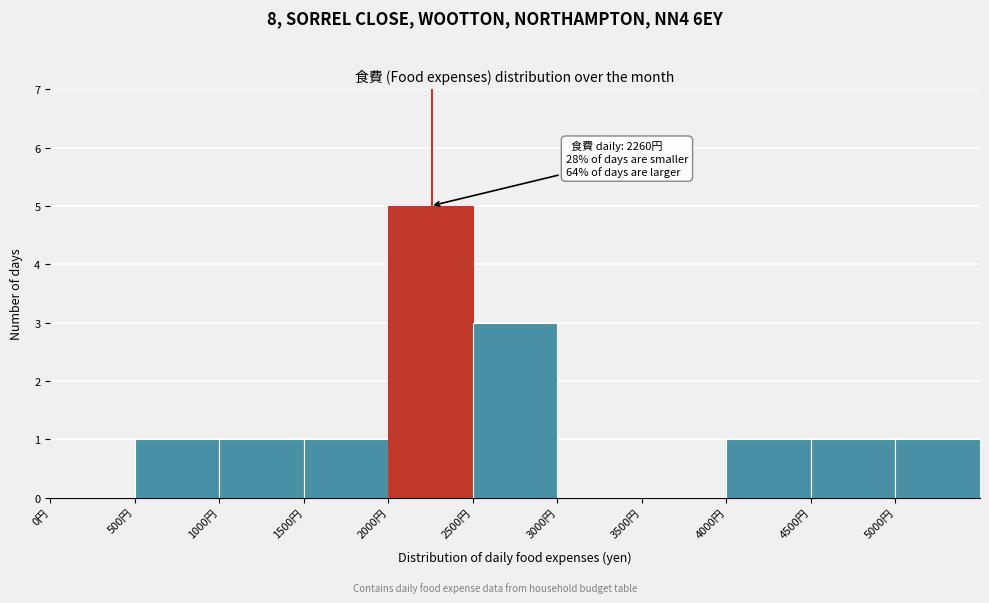

Which range on the x-axis has the tallest bar?

2000 to 2500